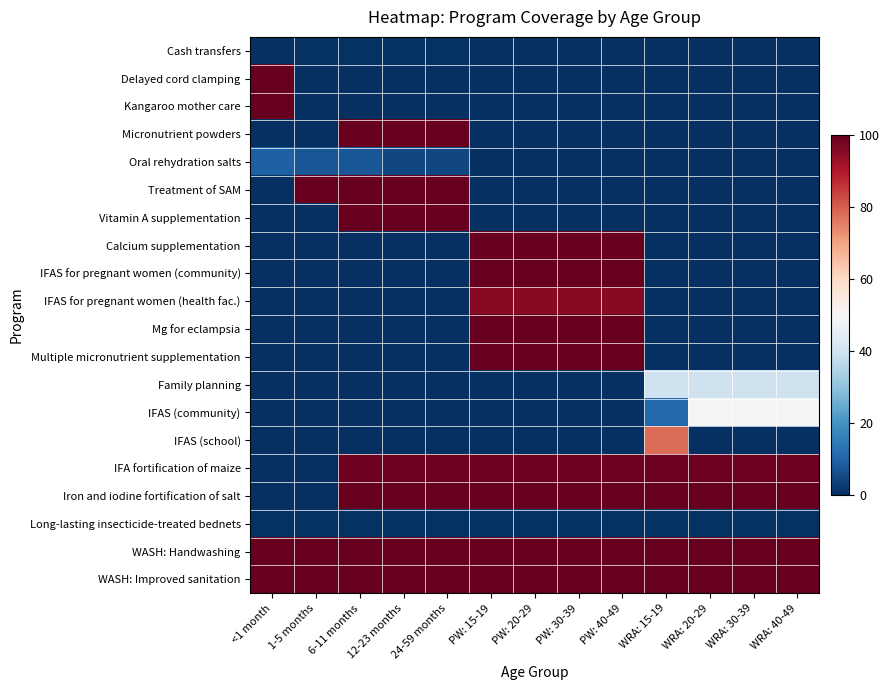

What is the total value across all series at 24-59 months?

704.4